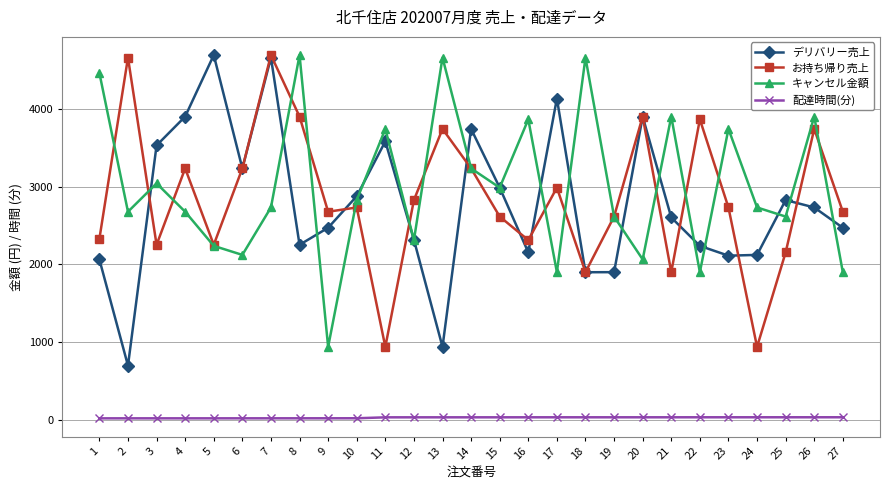

At how many categories does at least one series exceed 1164?

27